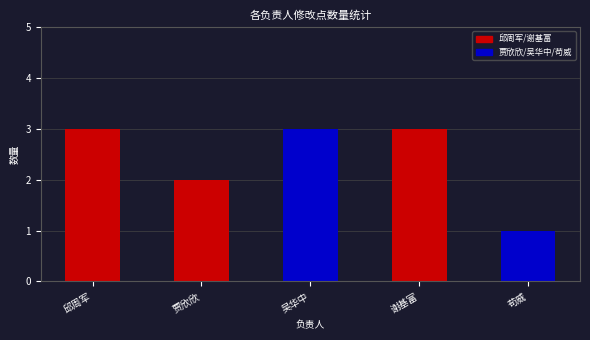

Reading left to right, transcribe all the data shown in this chart.

邱周军=3	贾欣欣=2	吴华中=3	谢基富=3	苟威=1